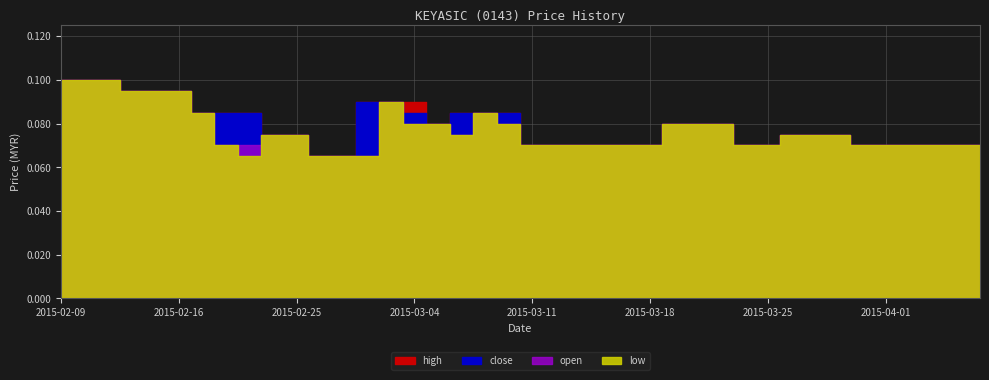

What are all the series names shown in the legend?

close, open, high, low